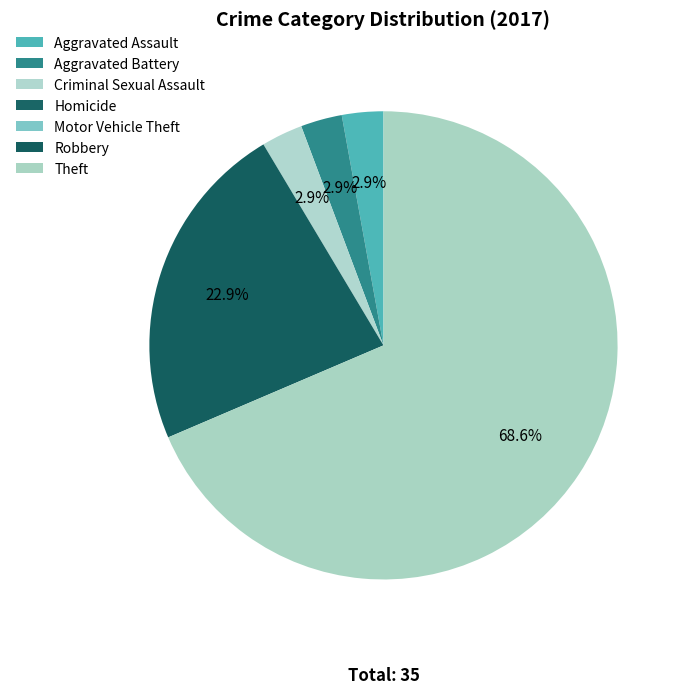

How many segments does this pie chart have?

7